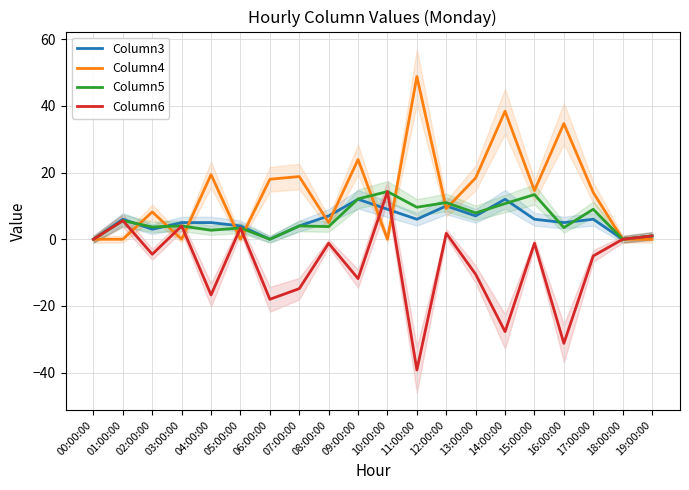

What is the label of the 7th point from the right?

13:00:00